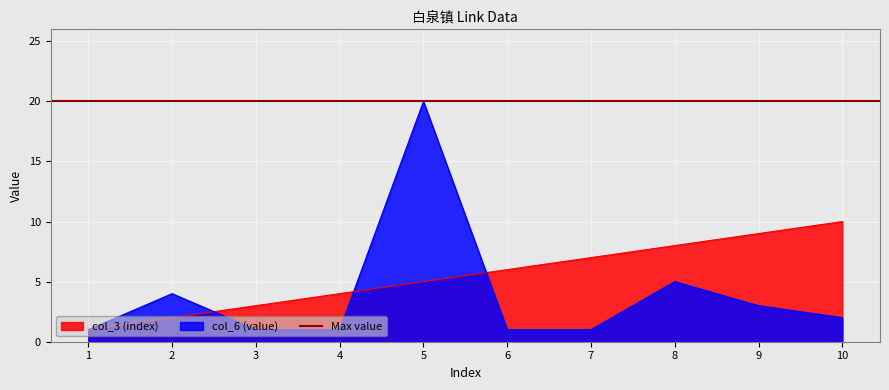

What is the average value of the col_3 (index) series?

6